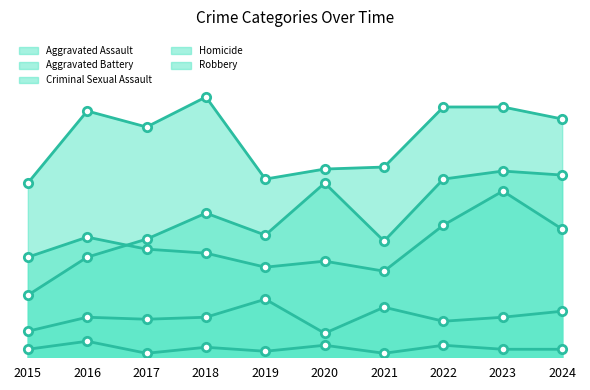

Rank the categories by Robbery value from lowest to highest.

2015, 2019, 2020, 2021, 2017, 2024, 2016, 2022, 2023, 2018